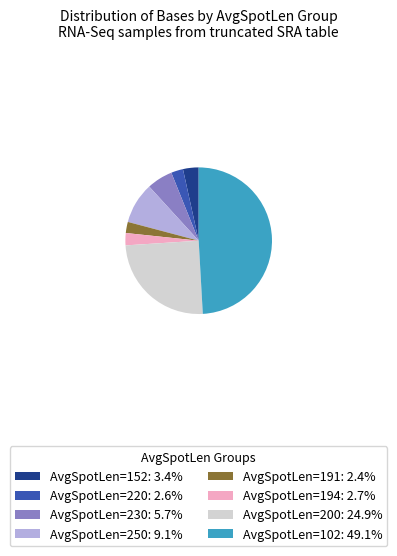

Does any single category account for the majority?

No